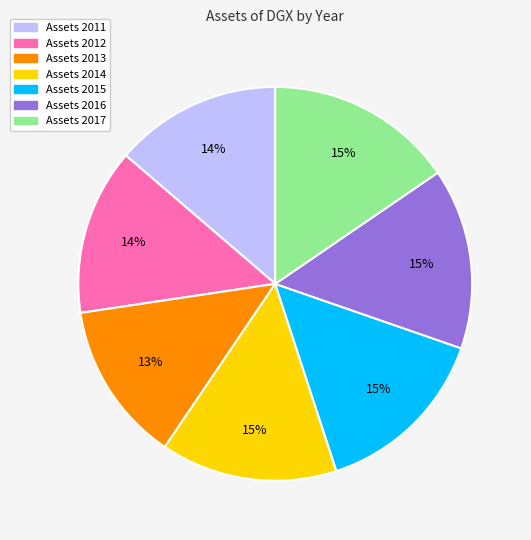

Is there any slice that represents more than half of the pie?

No